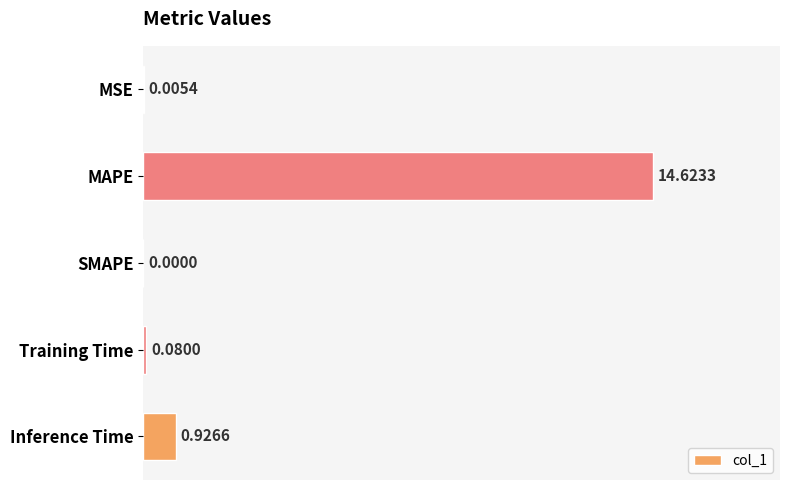

Which category has the highest value across all series?

MAPE